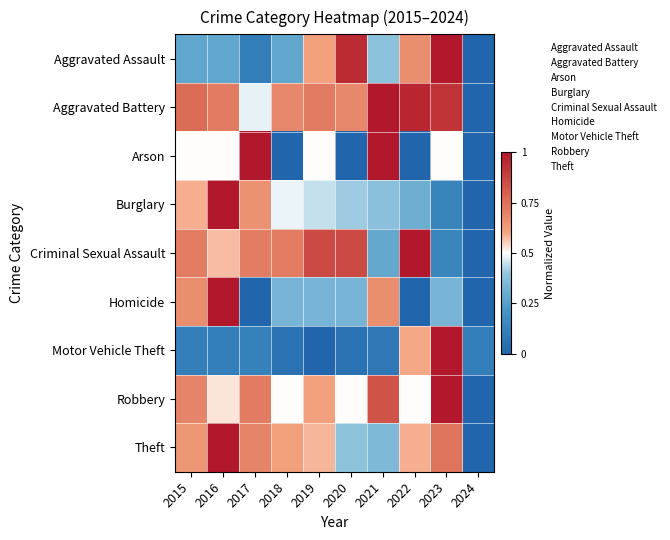

Between 2015 and 2023, which series saw the biggest shift?

Motor Vehicle Theft